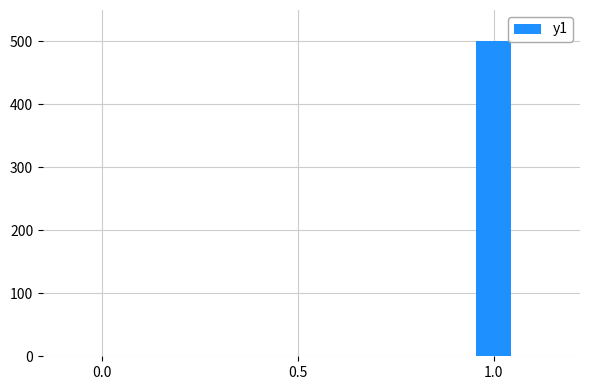

What is the difference between the values at 1.0 and 0.5?

500.0